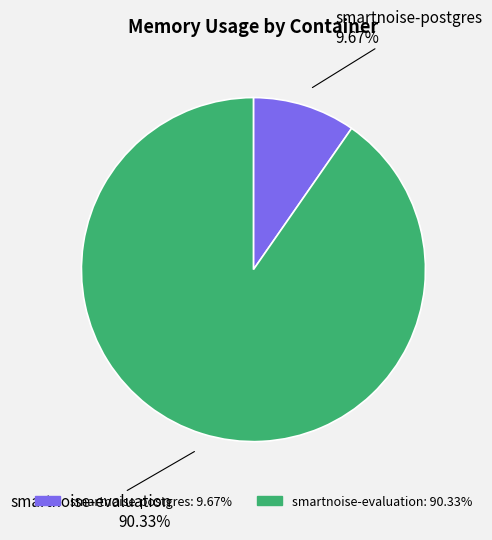

To the nearest percent, what is the difference between the largest and smallest slice percentages?

81%